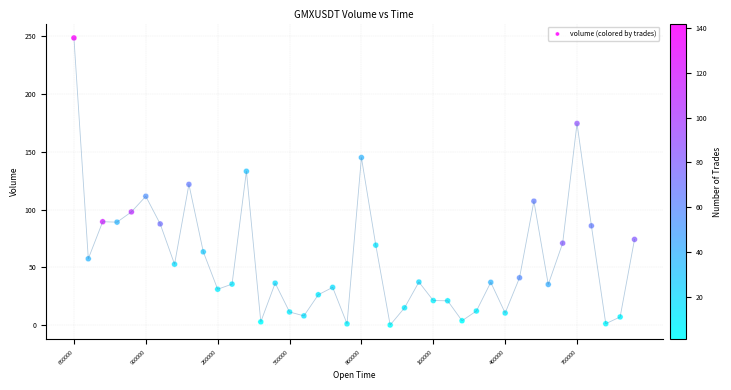

What is the range of Y values (max minus min)?

247.8